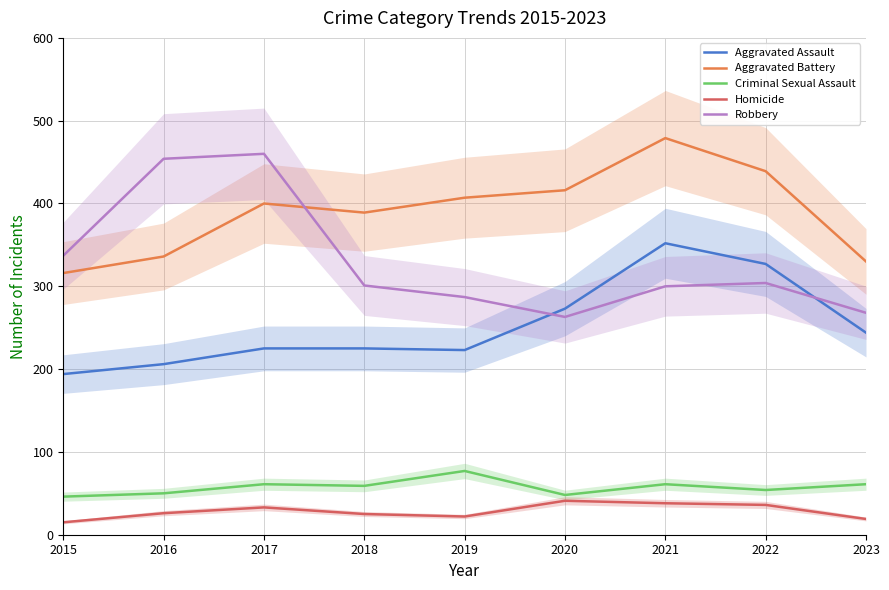

True or false: Aggravated Assault and Aggravated Battery cross at least once.

False